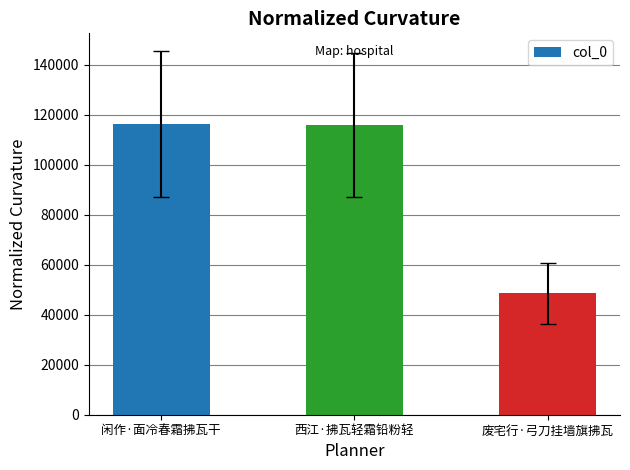

At which label does the data first exceed 115959?

闲作·面冷春霜拂瓦干